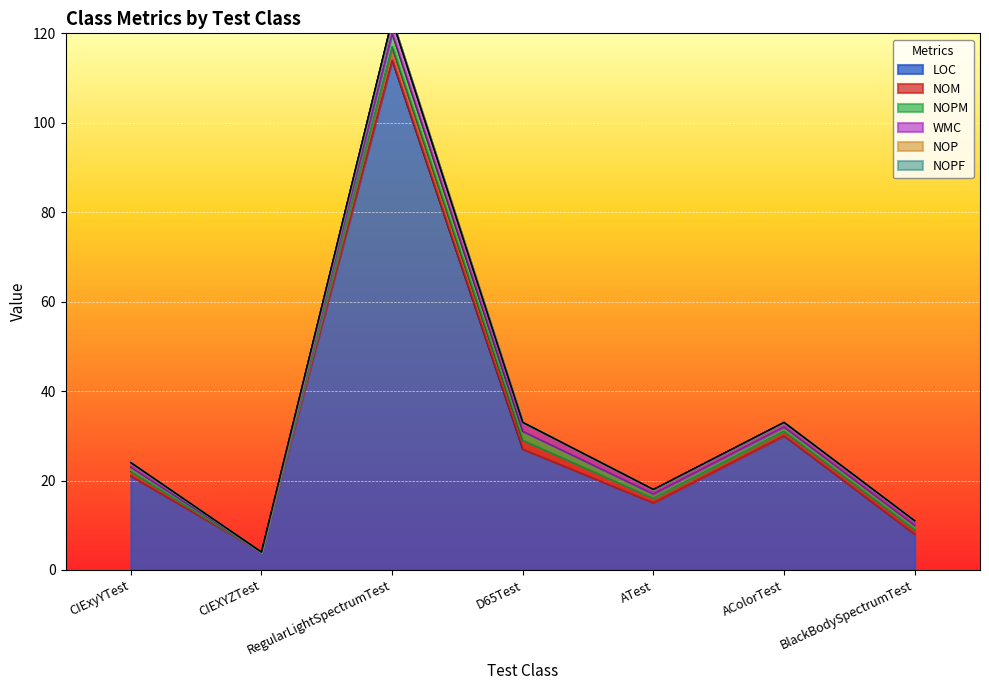

Which series has the largest range (max minus min)?

LOC